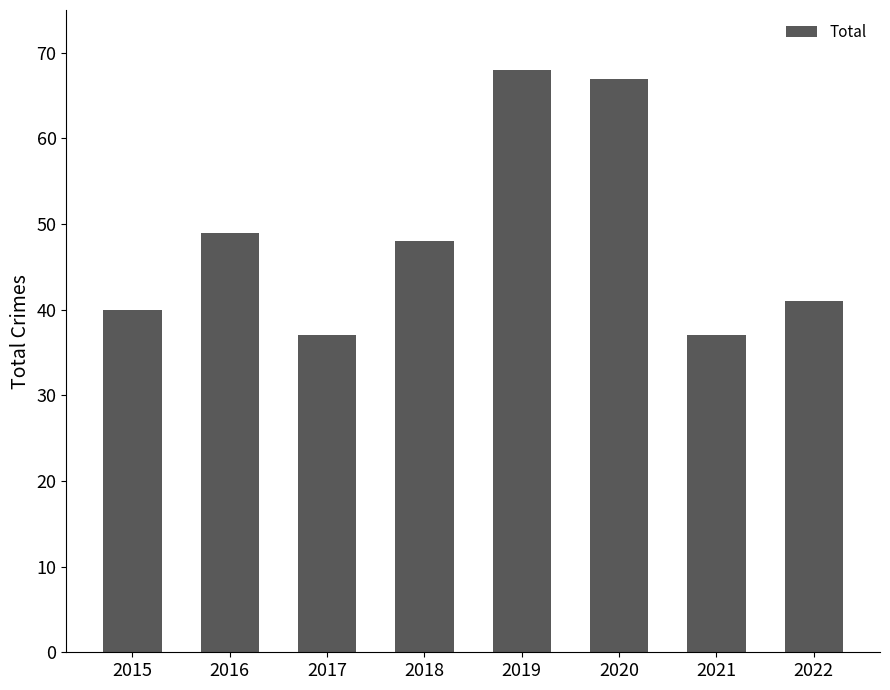

At which category does the chart reach its peak across all series?

2019